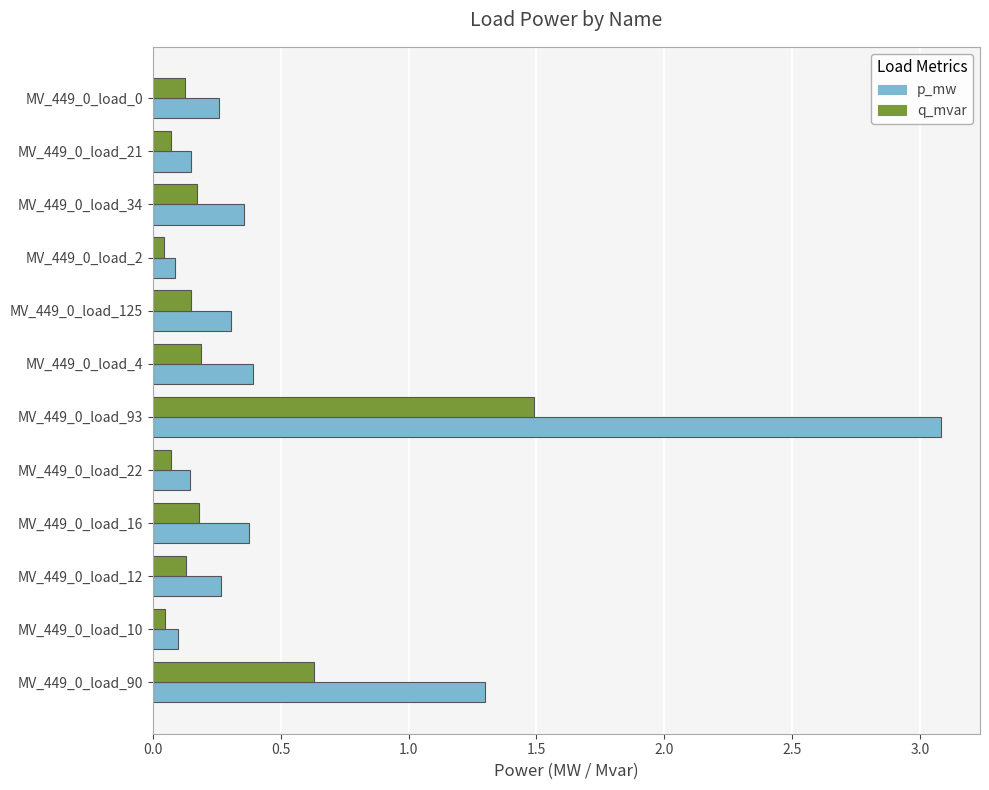

The p_mw series shows 1.3 at MV_449_0_load_90. True or false?

True